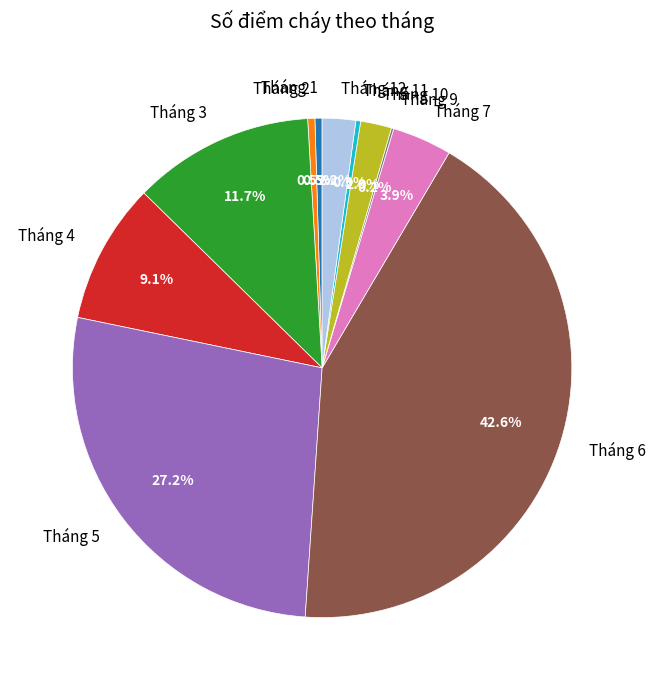

To the nearest percent, what is the combined percentage of Tháng 3 and Tháng 6?

54%